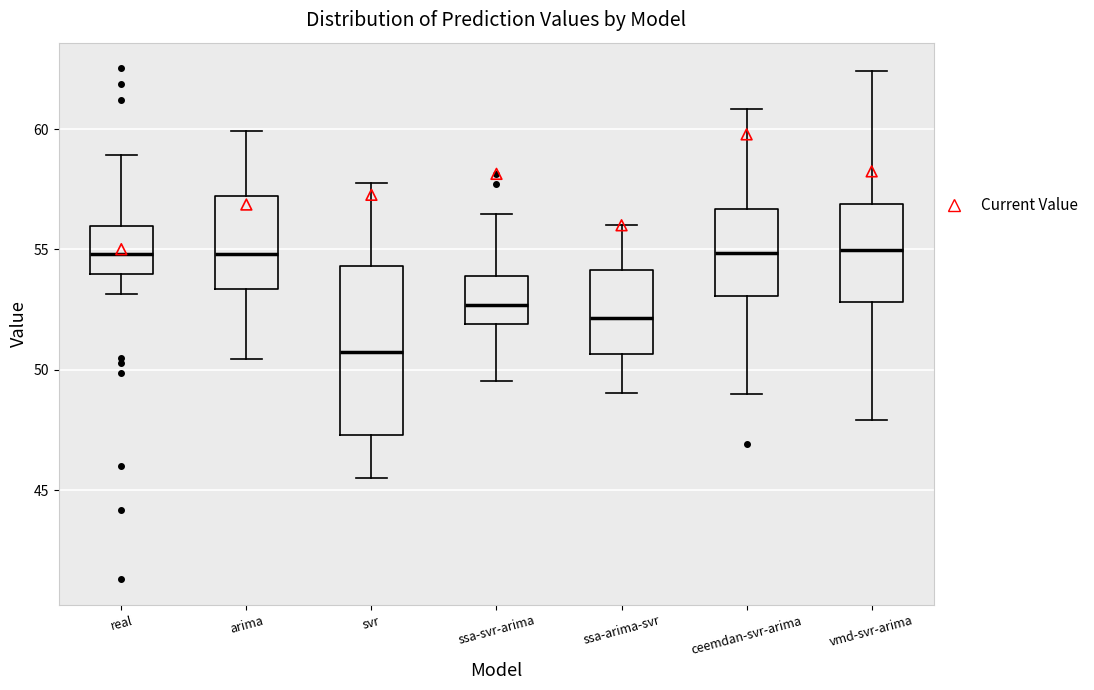

Which box is the tallest, from its lower edge to its upper edge?

svr